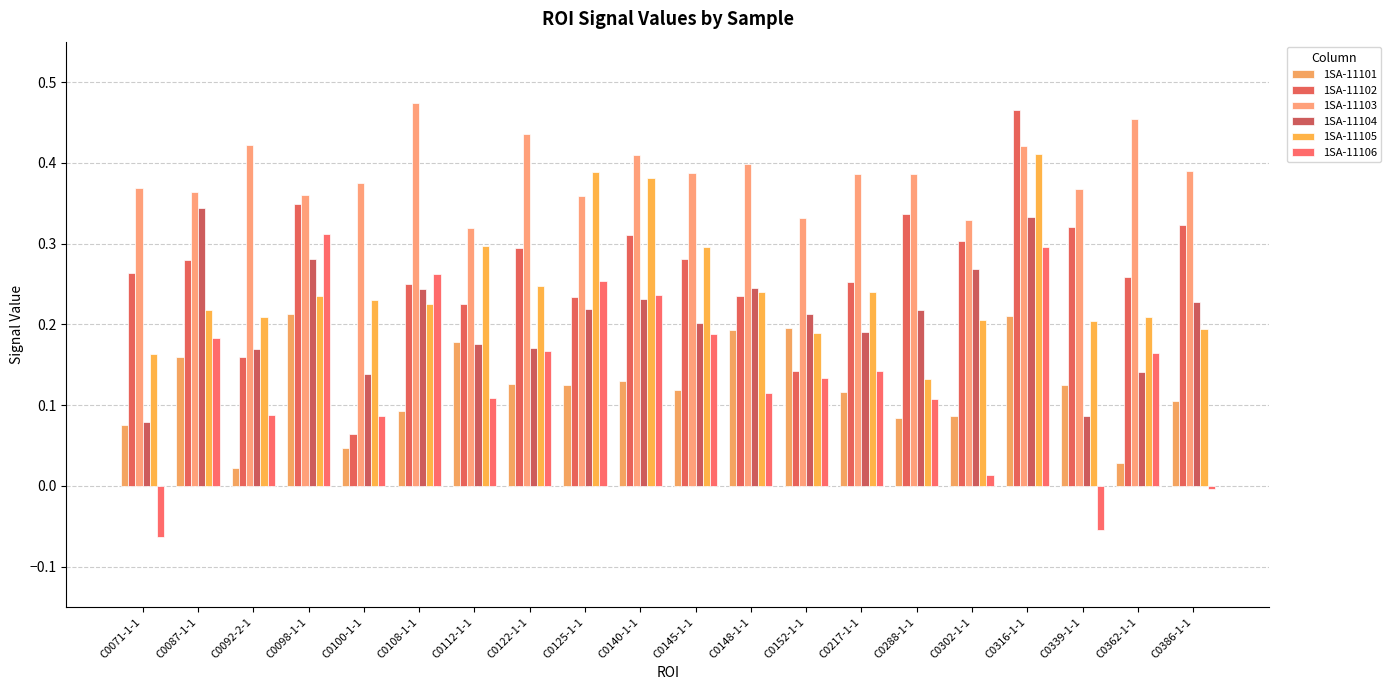

What position from the right is C0288-1-1?

6